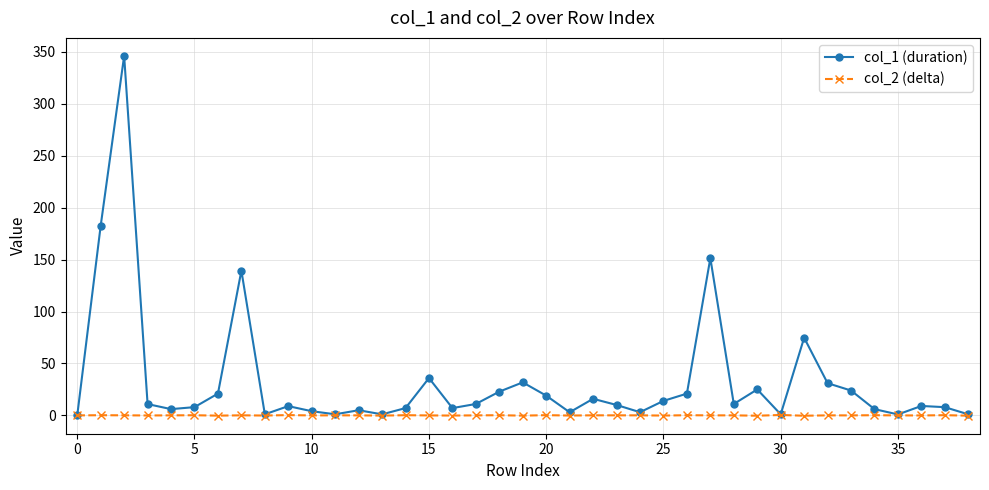

What is the difference between the second highest and minimum values in the col_2 (delta) series?

0.6